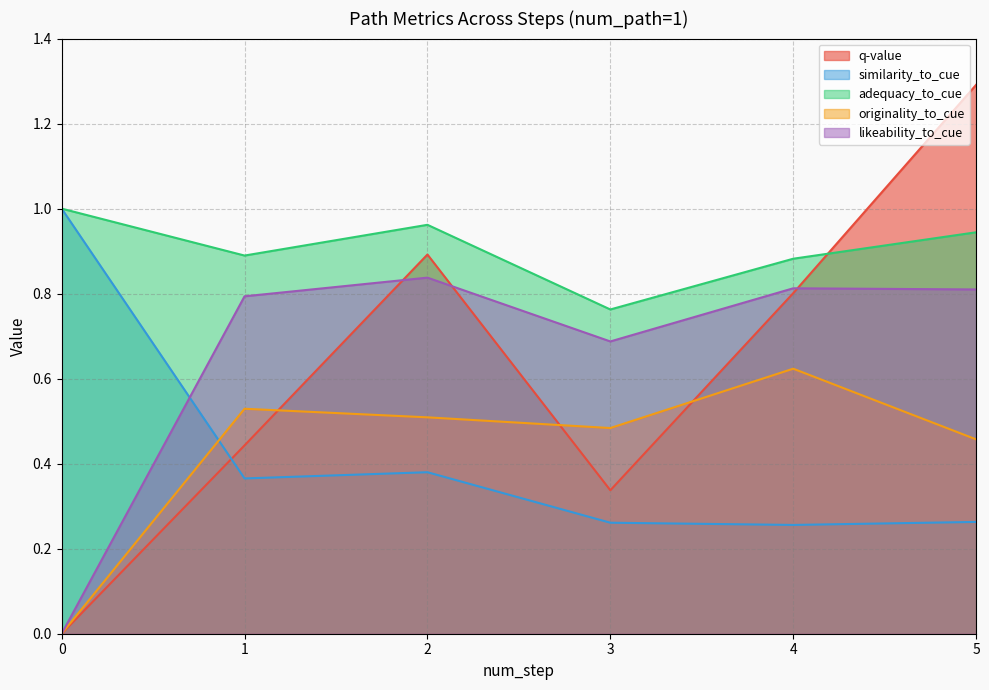

Which has a higher value, 3 or 2?

2